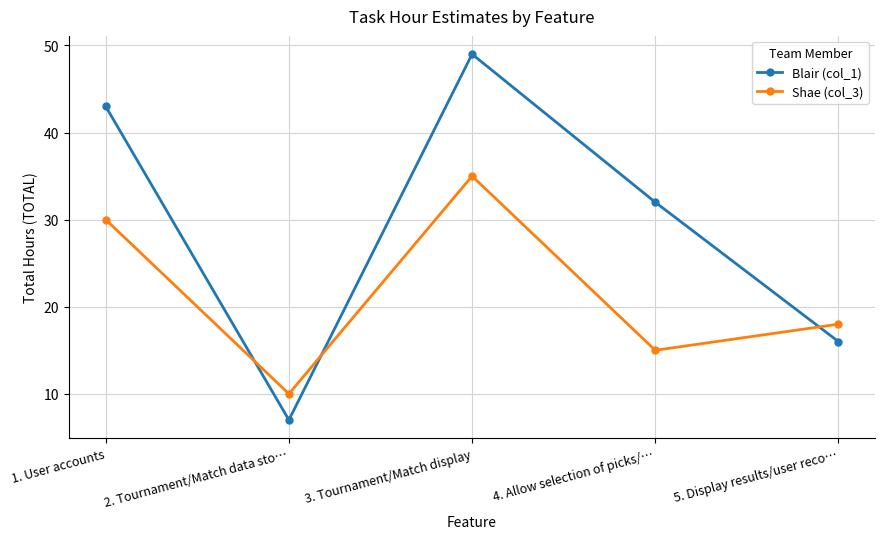

At which category does Shae (col_3) reach its first local valley?

2. Tournament/Match data sto…